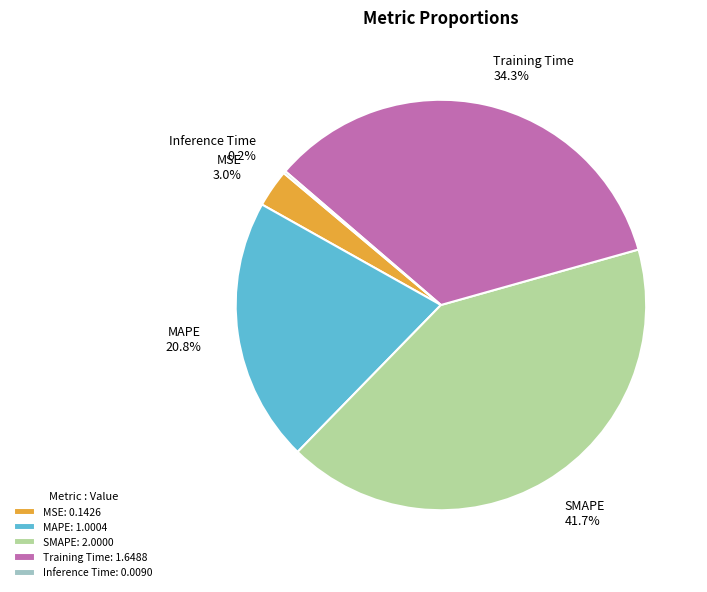

Is it true that Training Time is 28% of the pie?

False